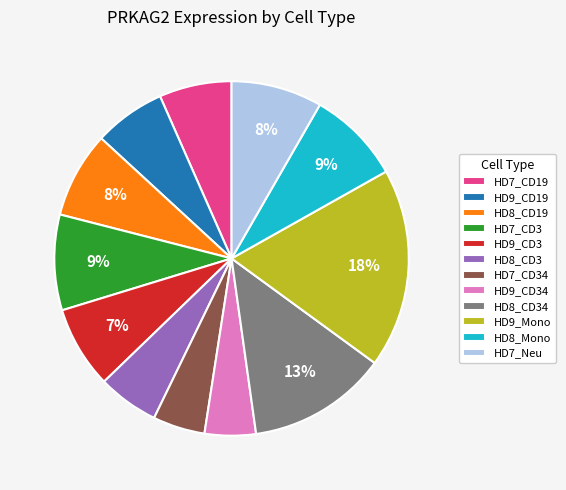

Is there any slice that represents more than half of the pie?

No